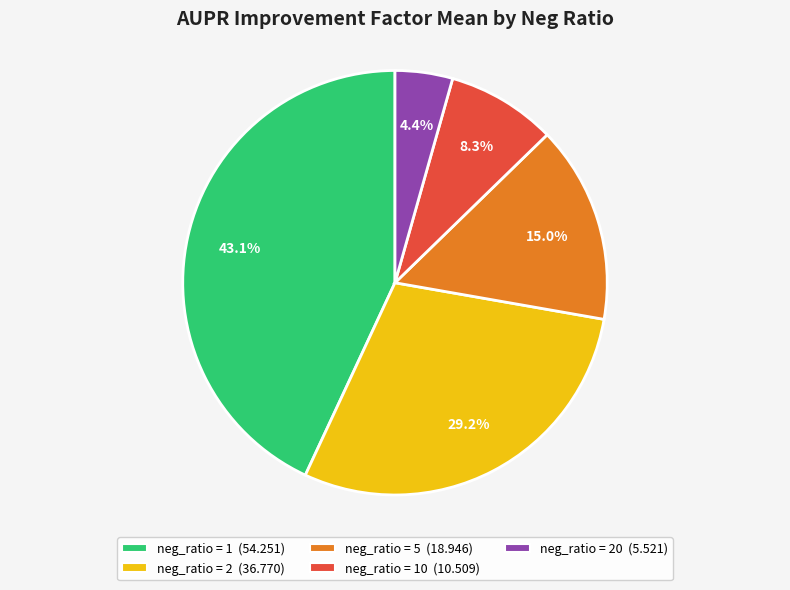

Does any single category account for the majority?

No